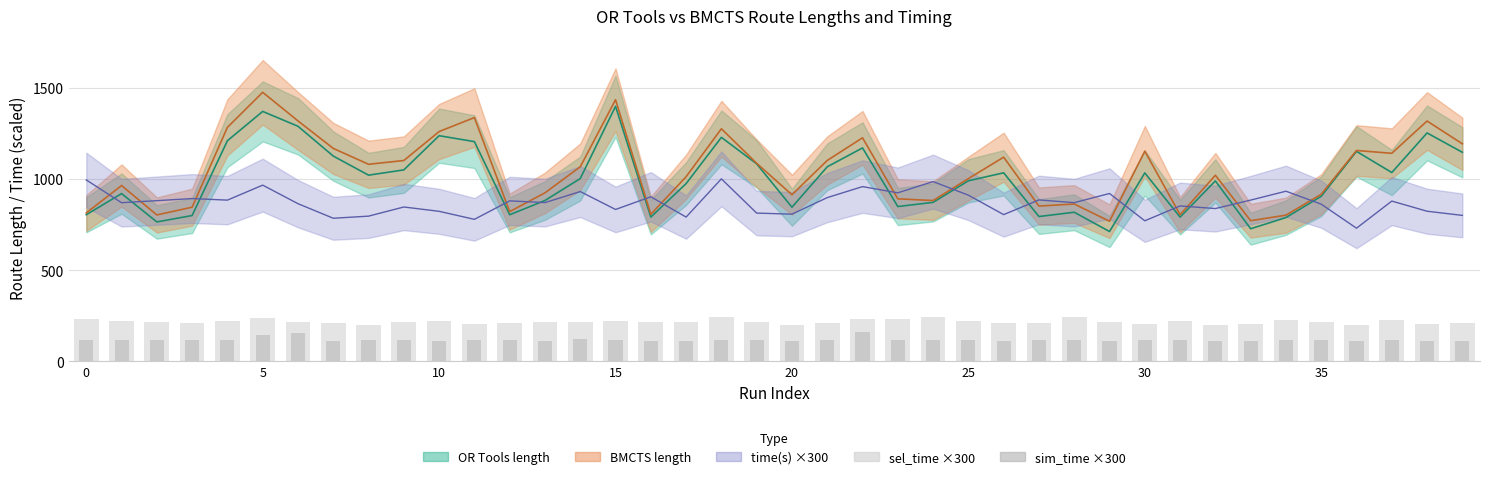

What is the value of the sim_time ×300 bar at the 35th from the left?

119.5